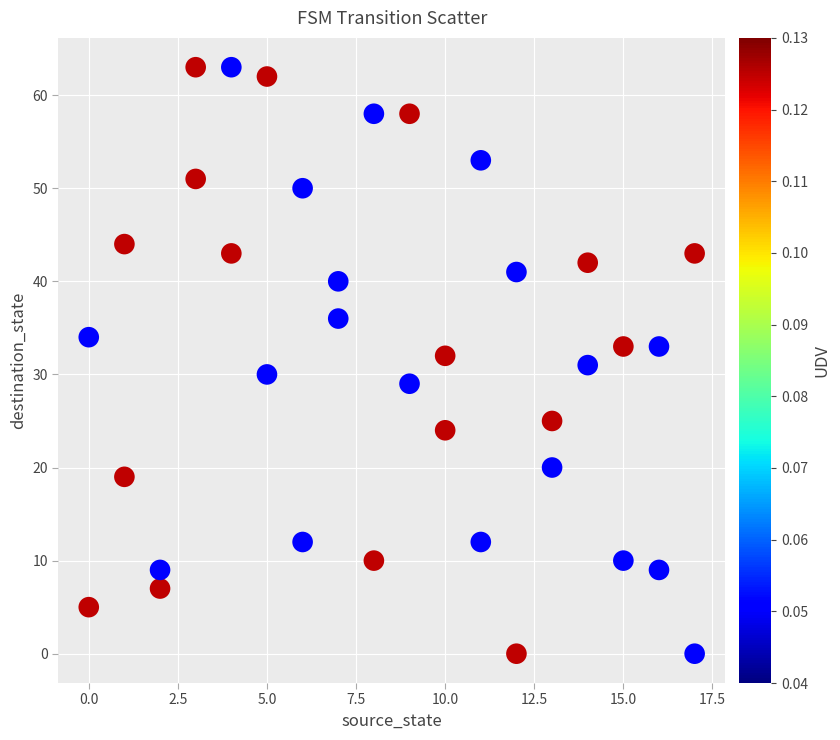

What is the range of X values (max minus min)?

17